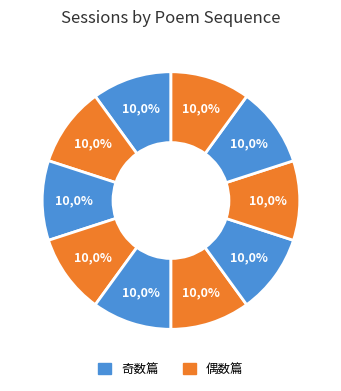

Is there any slice that represents more than half of the pie?

No